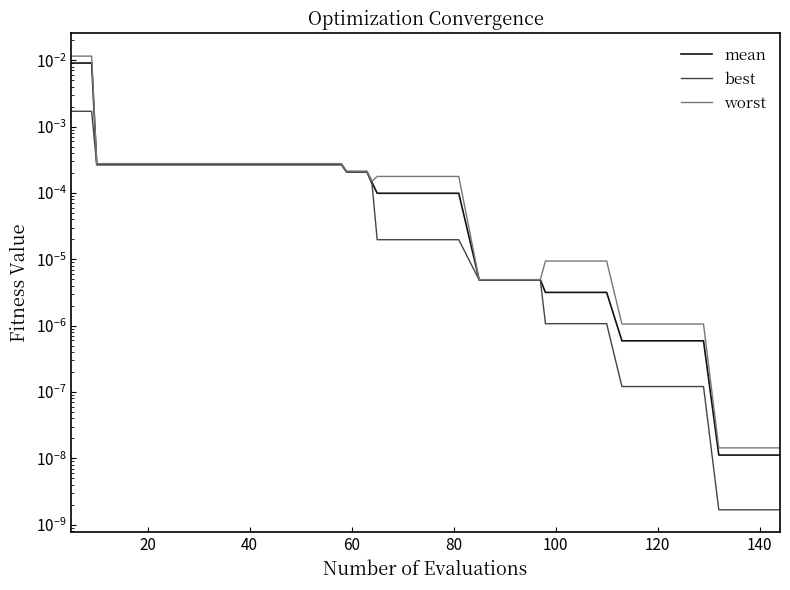

The mean series shows 0.0 at 140. True or false?

True